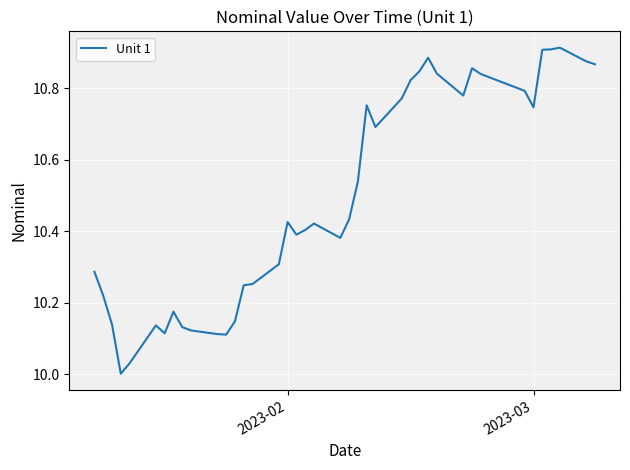

What is the difference between the maximum and minimum values?

0.9